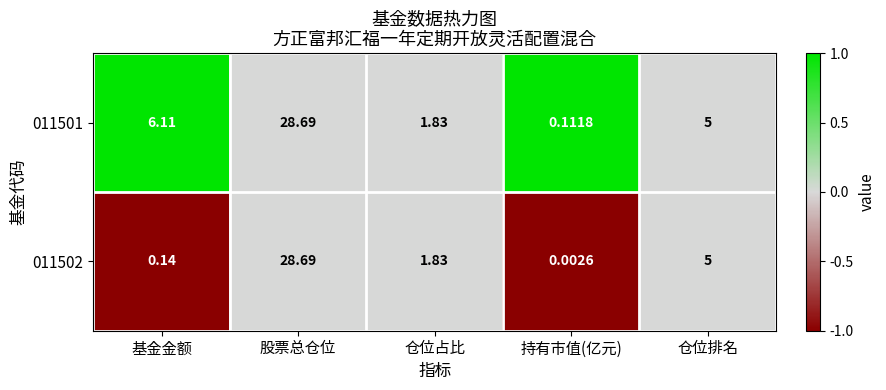

How many categories are shown in the chart?

5